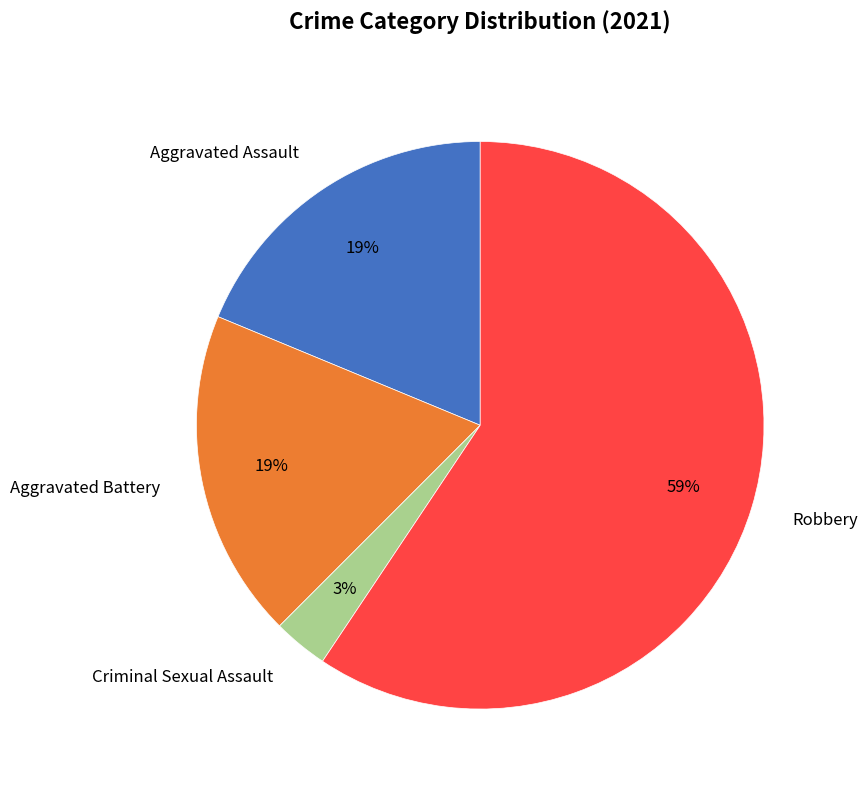

To the nearest percent, what portion does Robbery represent?

59%